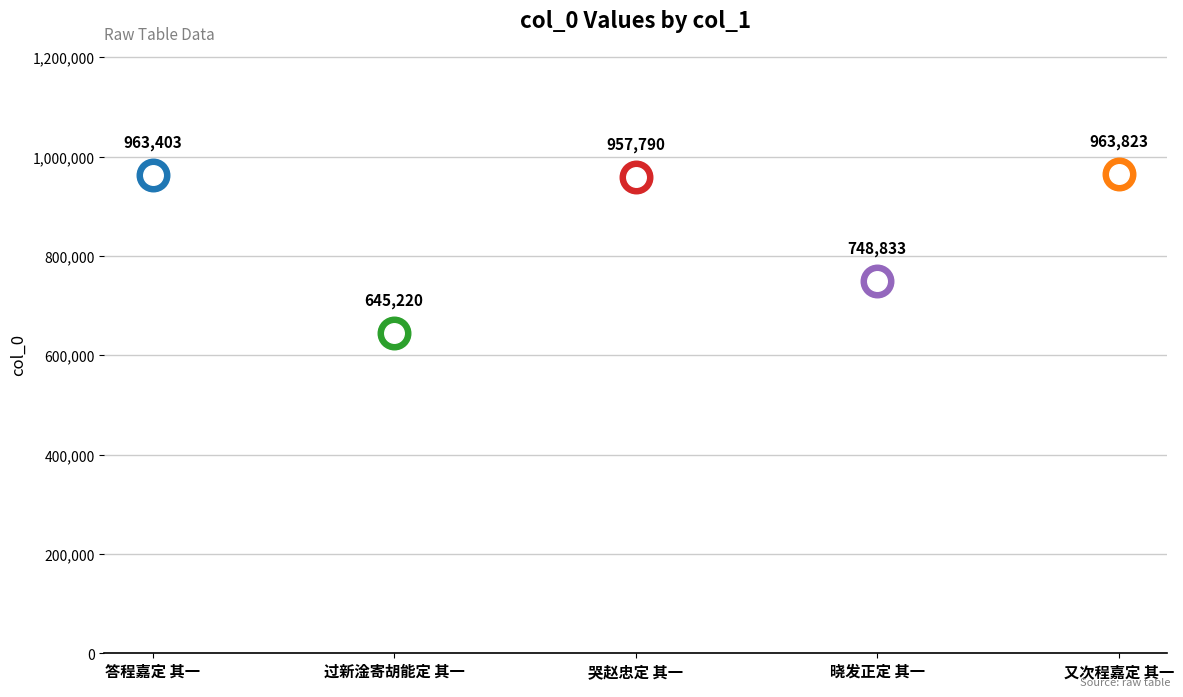

What is the change in value from 答程嘉定 其一 to 哭赵忠定 其一?

-5613